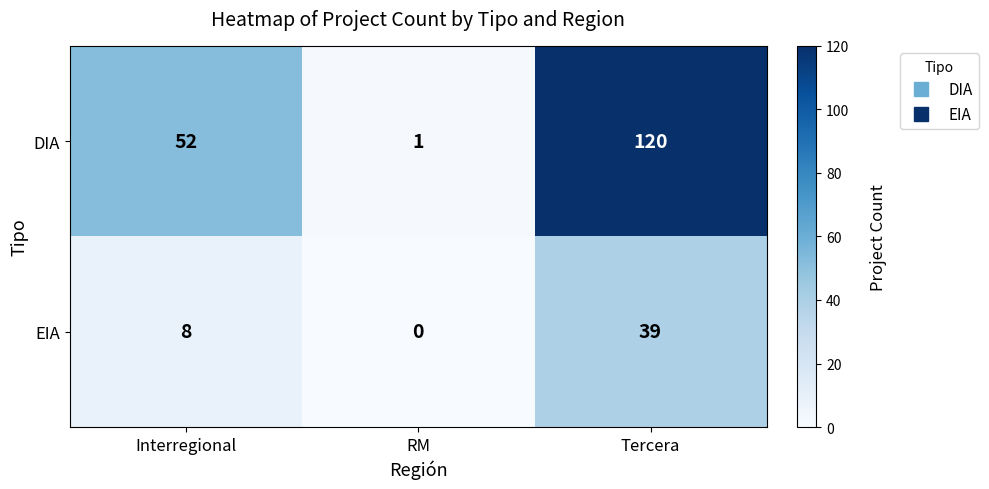

Rank the series at RM from highest to lowest value.

DIA, EIA